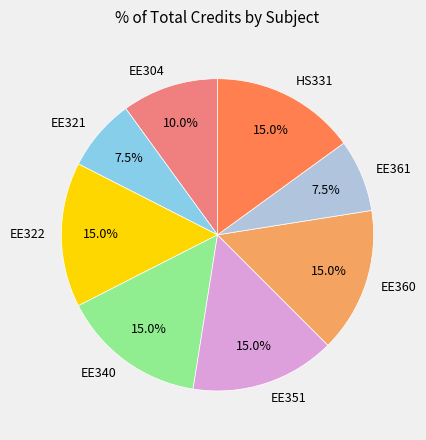

Which has a higher value, EE304 or EE361?

EE304